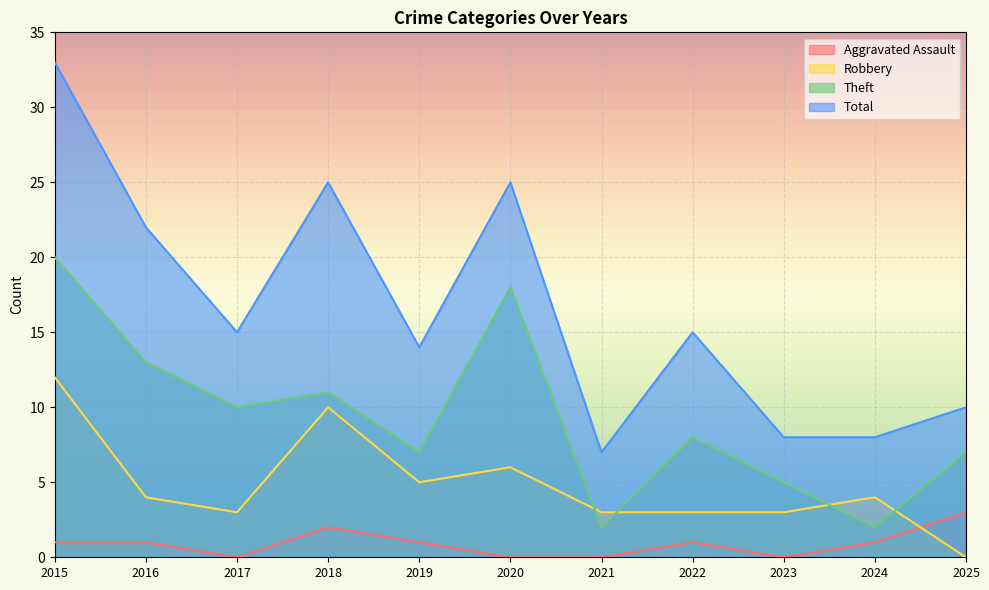

At 2024, list the series in order from largest to smallest.

Total, Robbery, Theft, Aggravated Assault